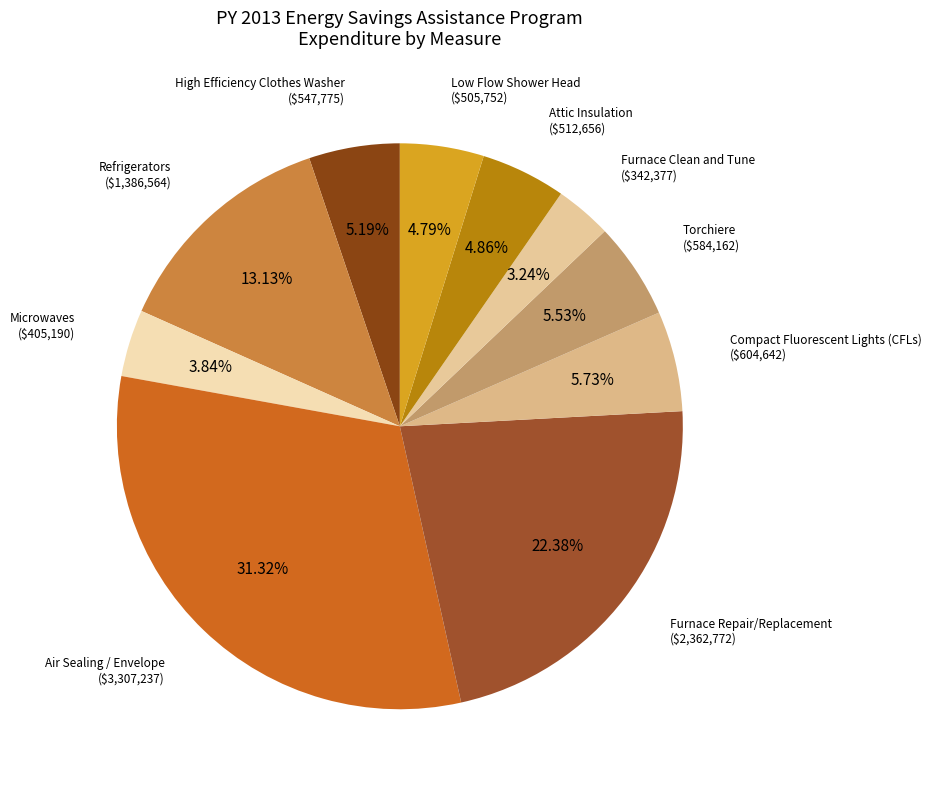

Approximately how many times larger is the value at Air Sealing / Envelope compared to Torchiere?

5.7